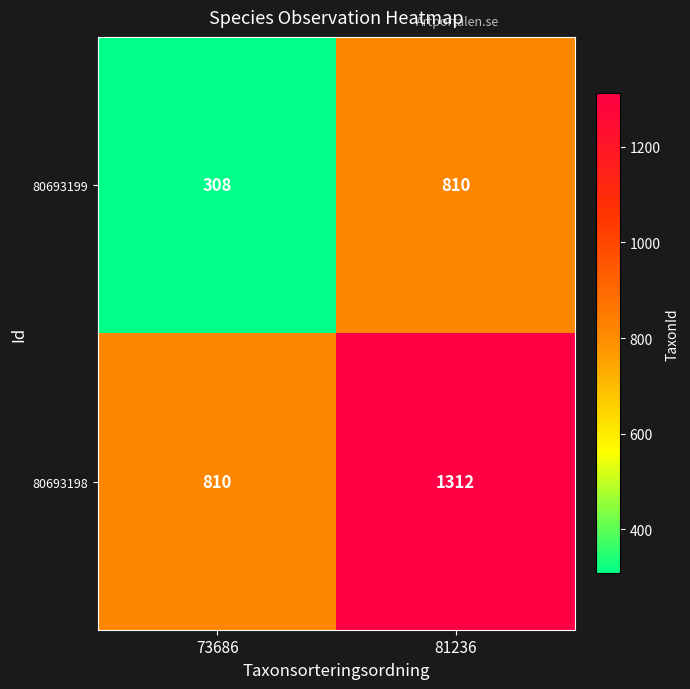

The 80693199 series shows 554 at 73686. True or false?

False